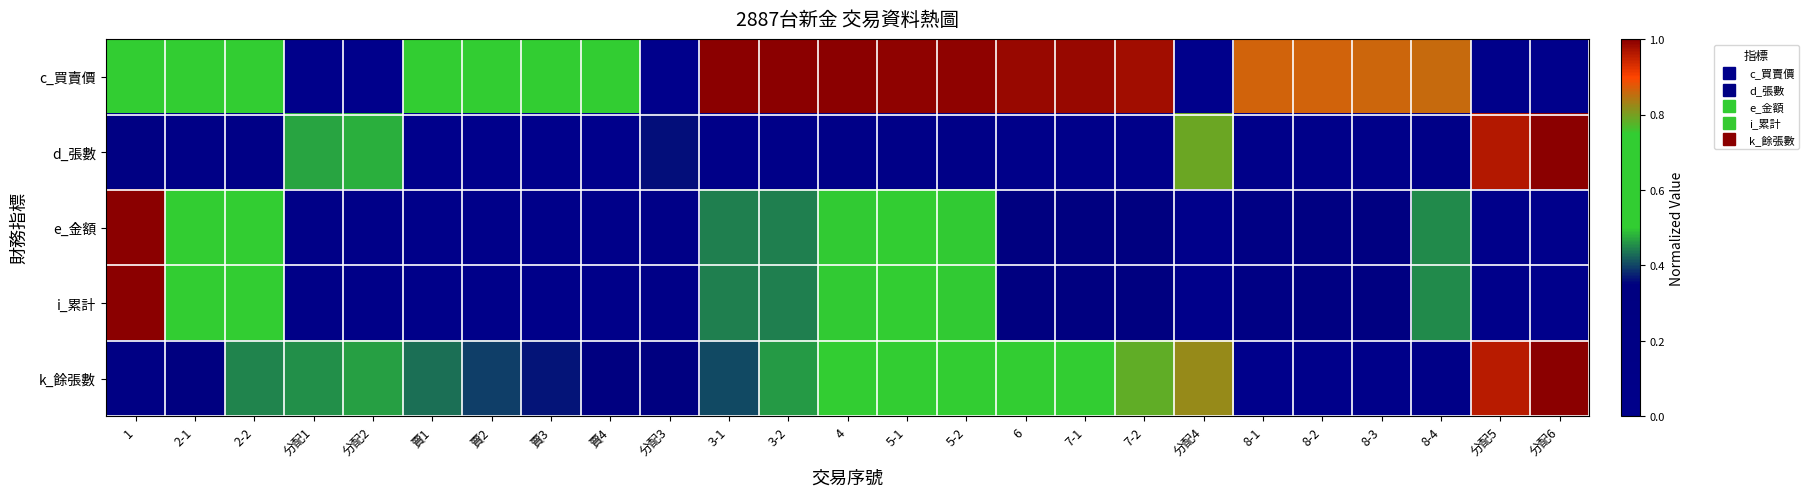

Reading left to right, list all the values displayed in this chart.

c_買賣價: 1=0.7	2-1=0.7	2-2=0.7	分配1=0.0	分配2=0.0	賣1=0.7	賣2=0.7	賣3=0.7	賣4=0.7	分配3=0.0	3-1=1.0	3-2=1.0	4=1.0	5-1=1.0	5-2=1.0	6=1.0	7-1=1.0	7-2=1.0	分配4=0.0	8-1=0.9	8-2=0.9	8-3=0.9	8-4=0.9	分配5=0.0	分配6=0.0
d_張數: 1=0.3	2-1=0.1	2-2=0.1	分配1=0.5	分配2=0.5	賣1=0.0	賣2=0.0	賣3=0.0	賣4=0.0	分配3=0.4	3-1=0.1	3-2=0.1	4=0.1	5-1=0.1	5-2=0.1	6=0.1	7-1=0.1	7-2=0.1	分配4=0.8	8-1=0.0	8-2=0.1	8-3=0.1	8-4=0.1	分配5=1.0	分配6=1.0
e_金額: 1=1.0	2-1=0.6	2-2=0.6	分配1=0.1	分配2=0.1	賣1=0.0	賣2=0.0	賣3=0.0	賣4=0.1	分配3=0.1	3-1=0.4	3-2=0.4	4=0.5	5-1=0.6	5-2=0.5	6=0.3	7-1=0.3	7-2=0.3	分配4=0.0	8-1=0.2	8-2=0.3	8-3=0.3	8-4=0.5	分配5=0.0	分配6=0.0
i_累計: 1=1.0	2-1=0.6	2-2=0.6	分配1=0.1	分配2=0.1	賣1=0.0	賣2=0.0	賣3=0.0	賣4=0.1	分配3=0.1	3-1=0.4	3-2=0.4	4=0.5	5-1=0.6	5-2=0.5	6=0.3	7-1=0.3	7-2=0.3	分配4=0.0	8-1=0.2	8-2=0.3	8-3=0.3	8-4=0.5	分配5=0.0	分配6=0.0
k_餘張數: 1=0.2	2-1=0.3	2-2=0.4	分配1=0.5	分配2=0.5	賣1=0.4	賣2=0.4	賣3=0.4	賣4=0.3	分配3=0.3	3-1=0.4	3-2=0.5	4=0.5	5-1=0.6	5-2=0.7	6=0.7	7-1=0.7	7-2=0.8	分配4=0.8	8-1=0.0	8-2=0.0	8-3=0.1	8-4=0.1	分配5=1.0	分配6=1.0